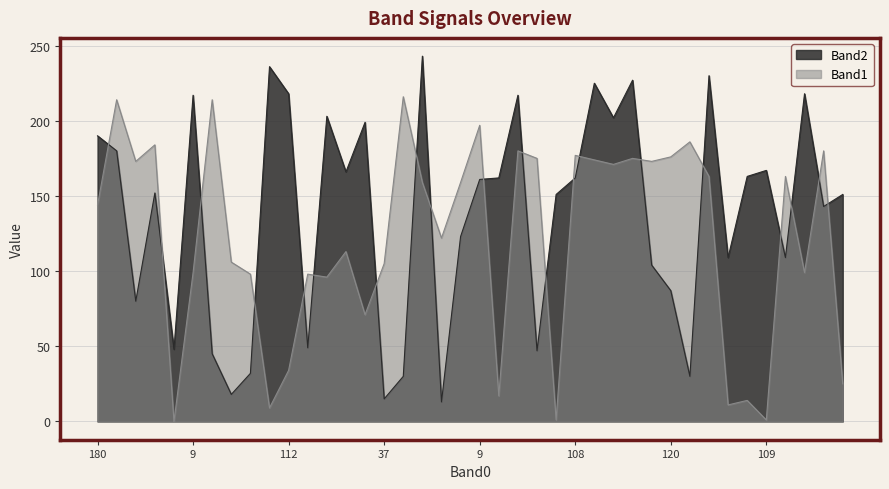

How many data points in Band2 are above 161?

19